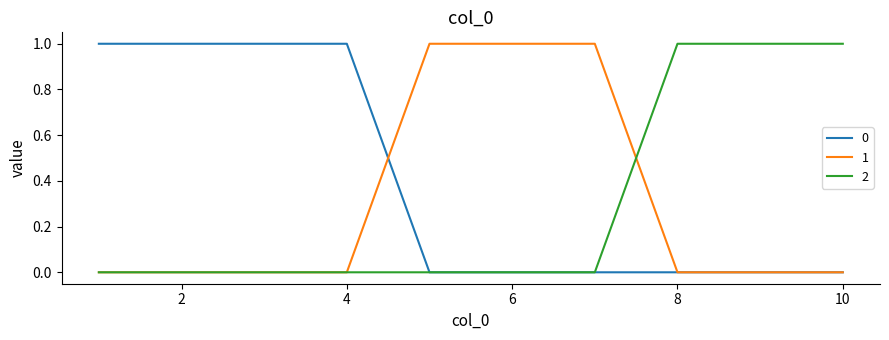

What is the maximum value for 0?

1